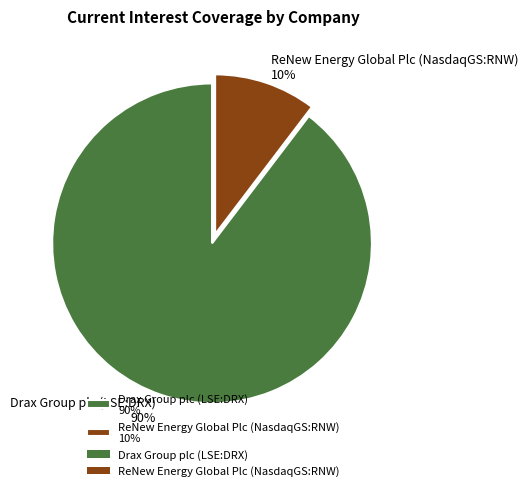

Do ReNew Energy Global Plc (NasdaqGS:RNW) and Drax Group plc (LSE:DRX) together represent more than half of the pie?

Yes